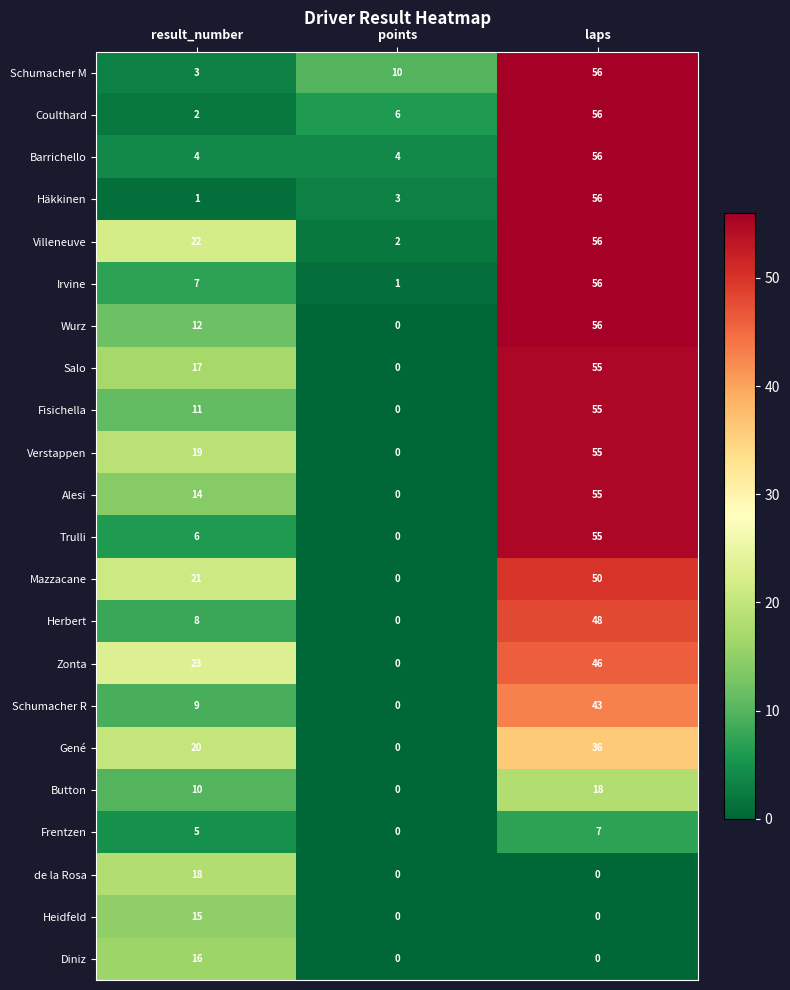

What is the difference between the Zonta values at points and result_number?

23